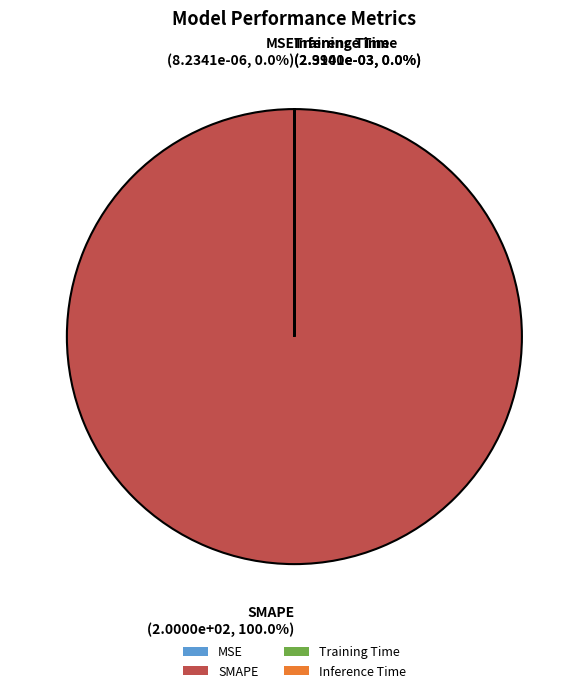

Is the sum of Training Time and SMAPE greater than half?

Yes